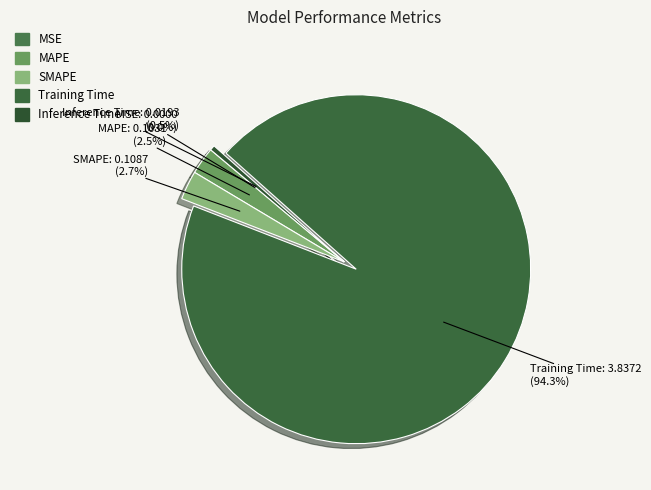

Between MAPE and Inference Time, which is larger?

MAPE